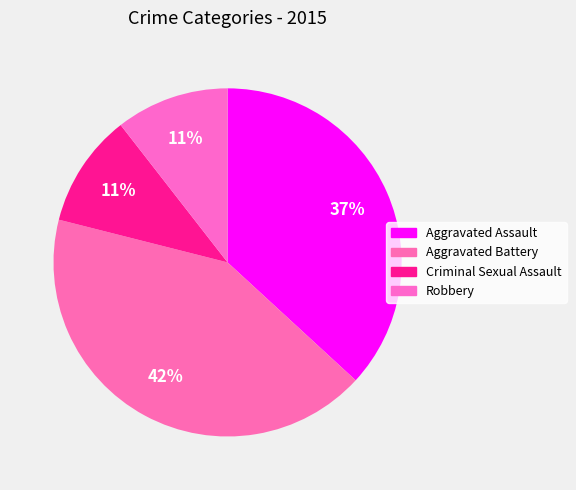

What percentage is the Criminal Sexual Assault slice, to the nearest percent?

11%